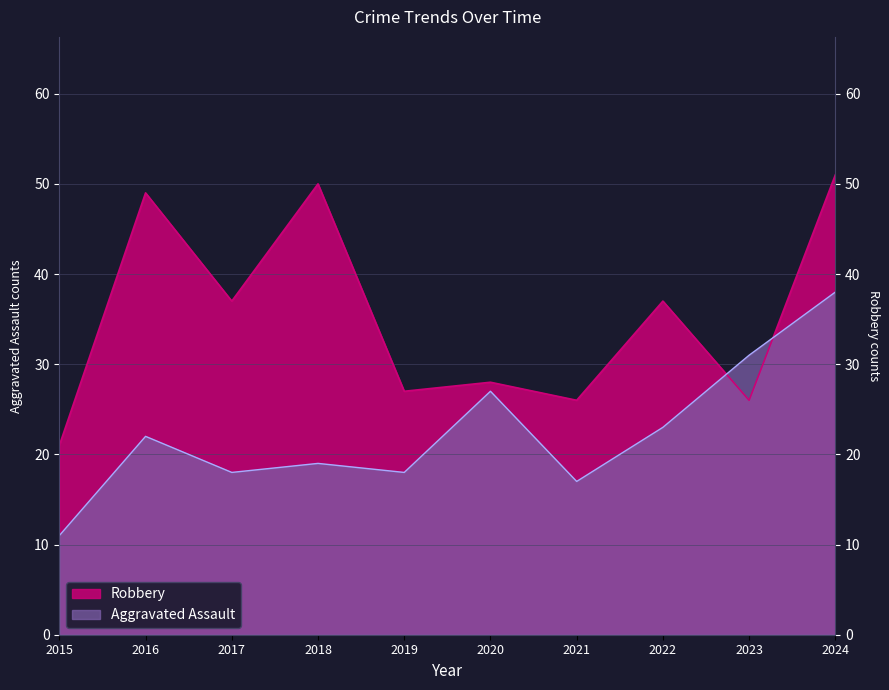

Between 2022 and 2023, which is larger?

2023